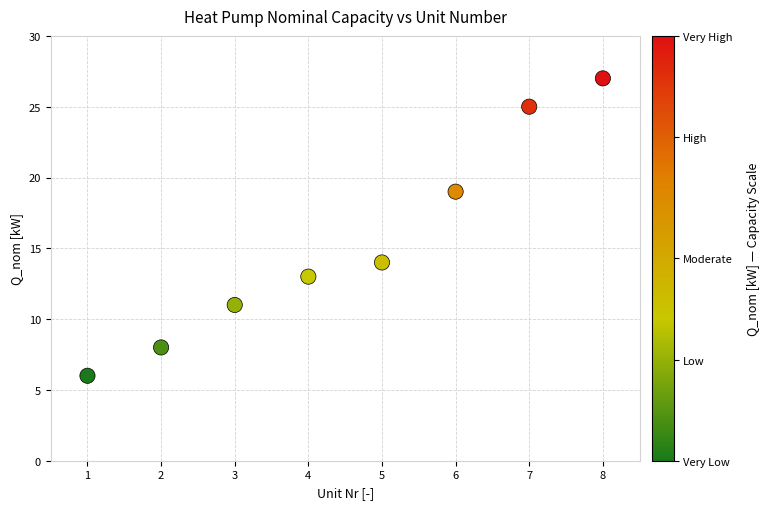

What is the average X value?

4